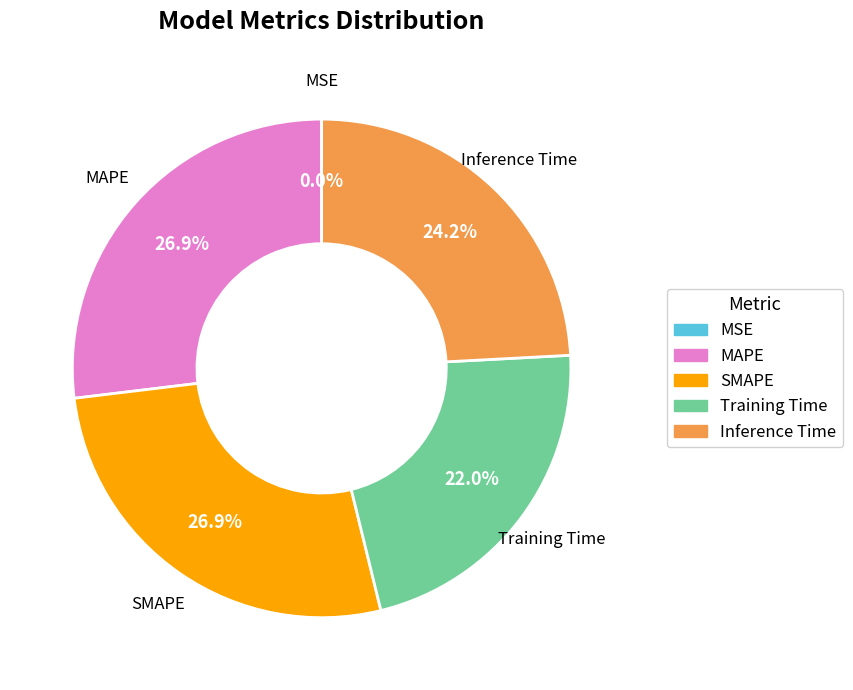

Is there a majority slice in this chart?

No